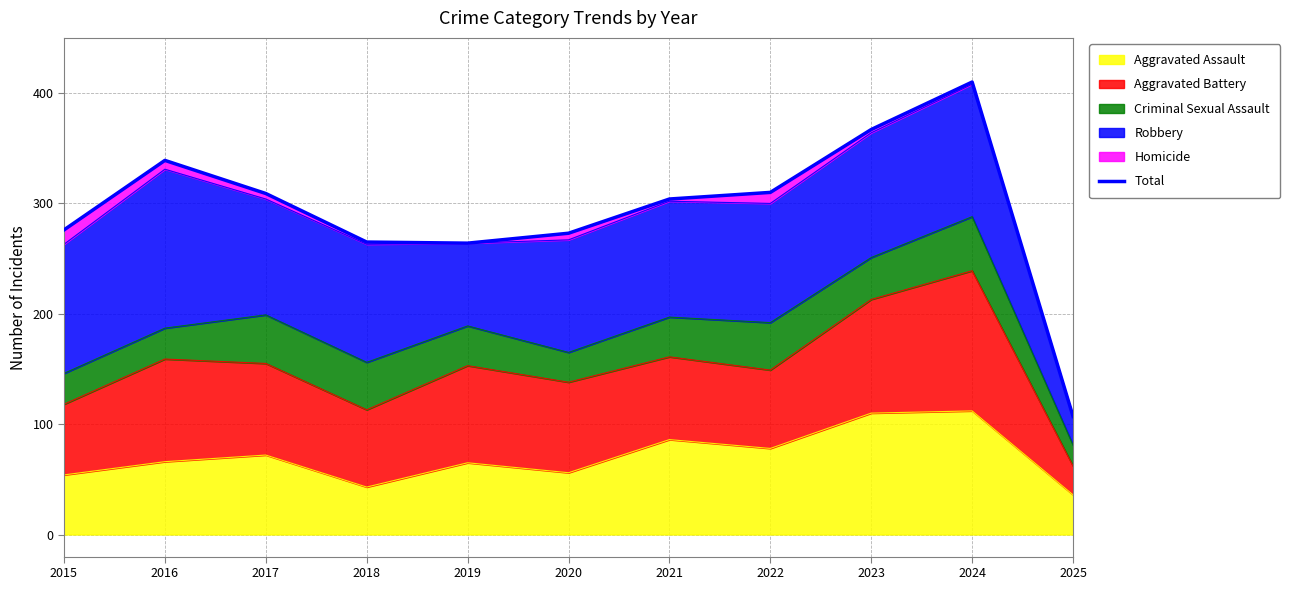

Reading left to right, what are all the values shown in this chart?

276	339	309	265	264	273	304	310	367	410	107